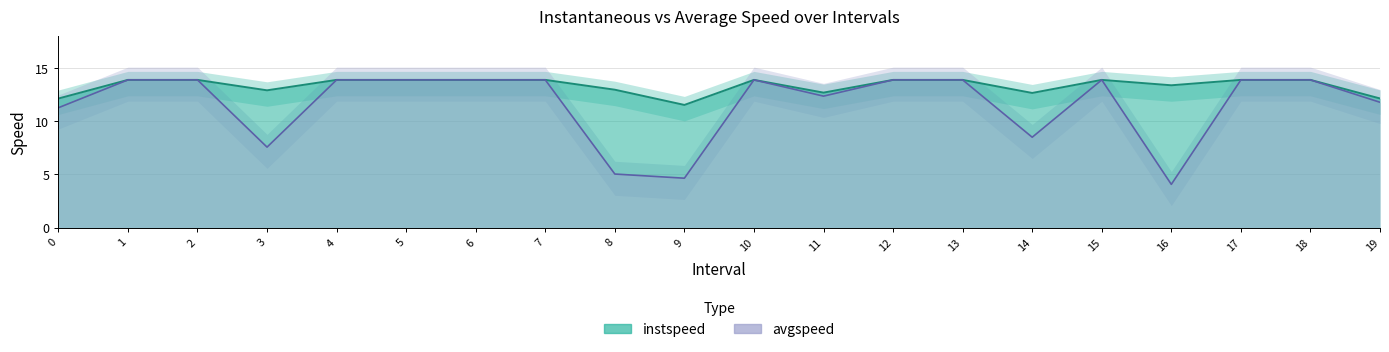

At which label is avgspeed closest to 8?

3